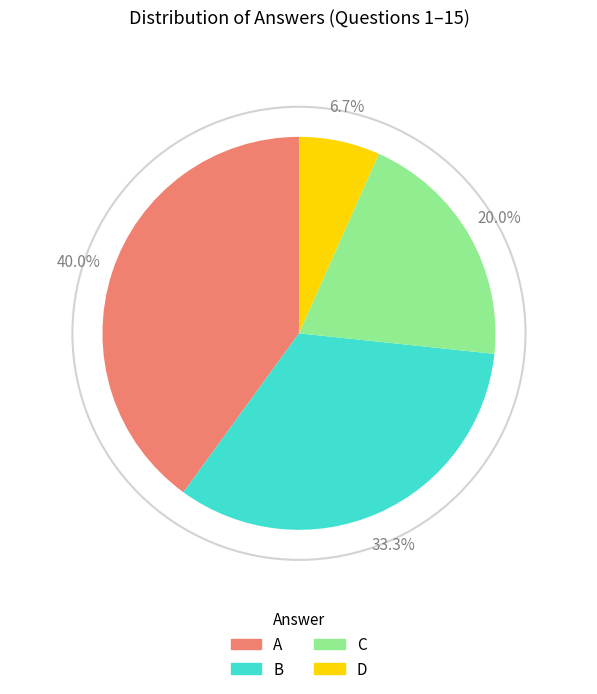

What is the ratio of the value at B to the value at D?

5.0